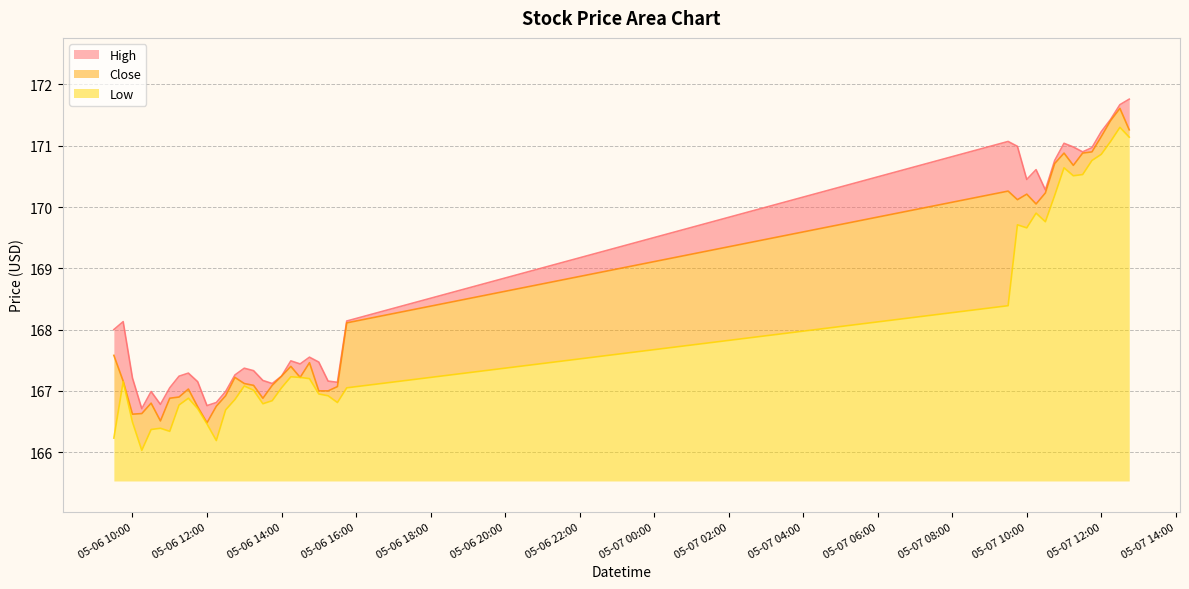

What is the minimum value for High?

166.7